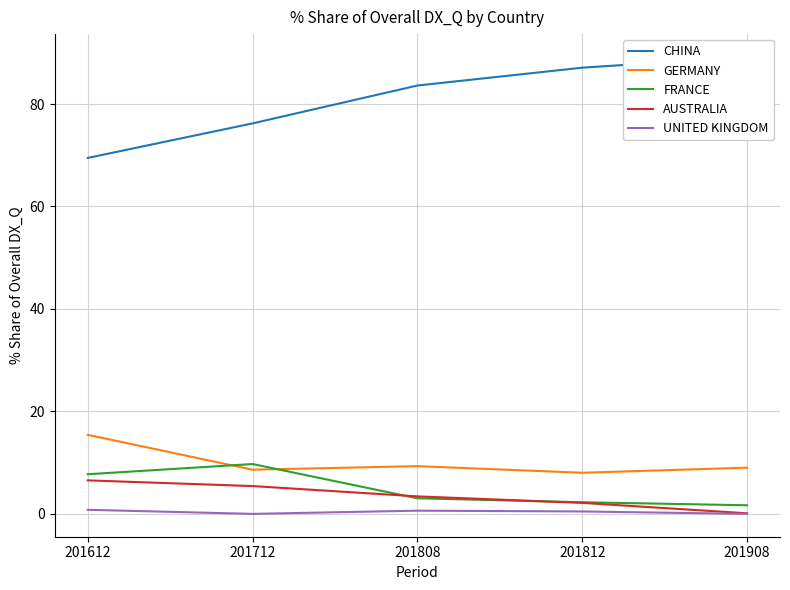

What are all the series names shown in the legend?

CHINA, GERMANY, FRANCE, AUSTRALIA, UNITED KINGDOM